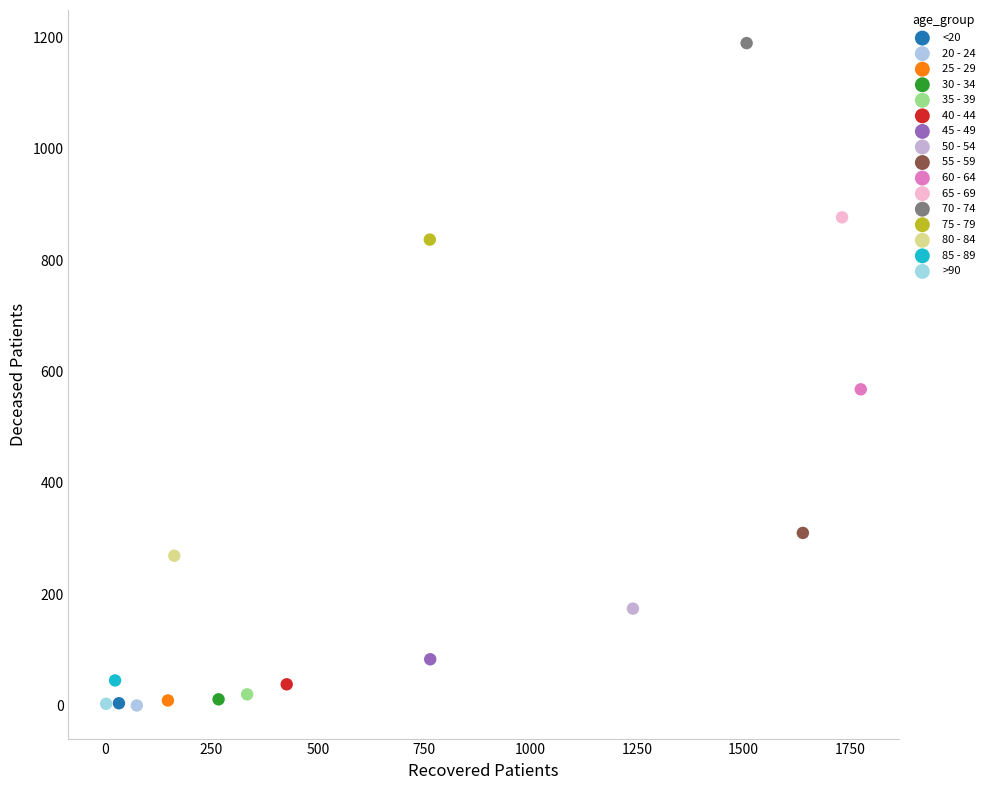

What are all the series names shown in the legend?

<20, 20 - 24, 25 - 29, 30 - 34, 35 - 39, 40 - 44, 45 - 49, 50 - 54, 55 - 59, 60 - 64, 65 - 69, 70 - 74, 75 - 79, 80 - 84, 85 - 89, >90